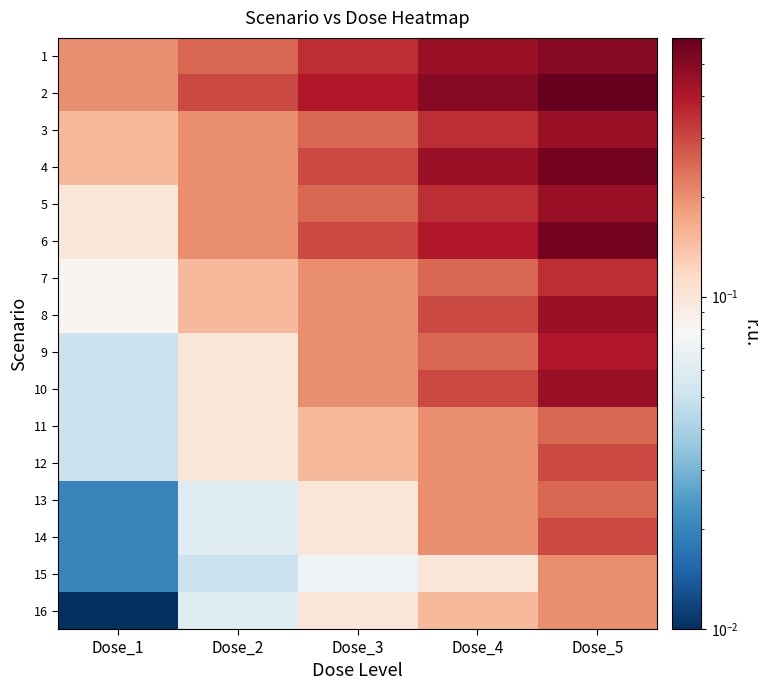

Count the number of data series in this chart.

16